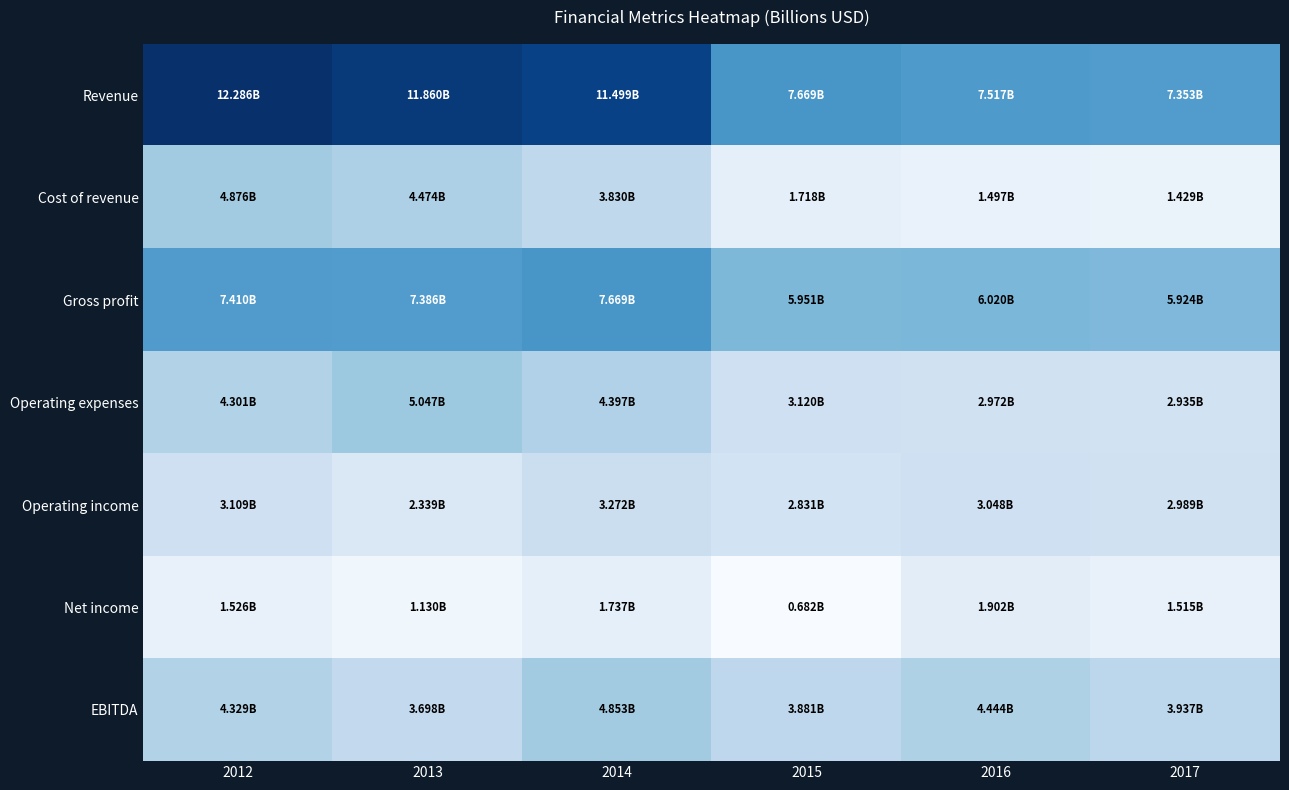

At which category is the sum across all series the highest?

2012